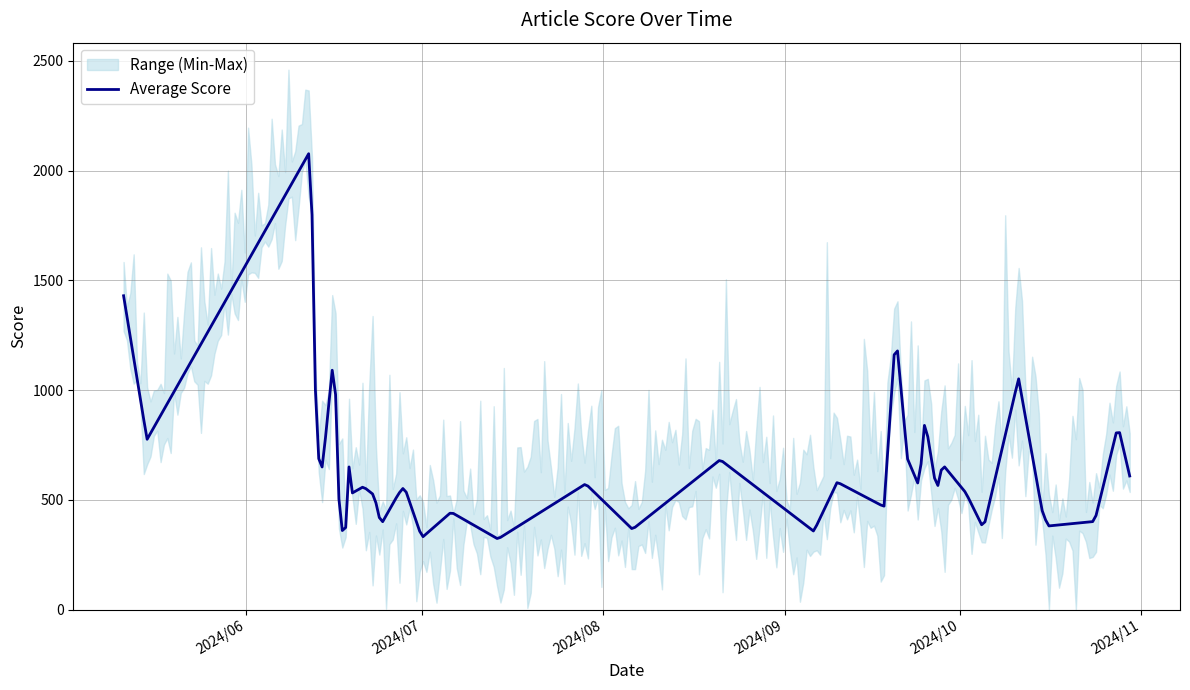

Is this an area chart (filled region under the line)?

No